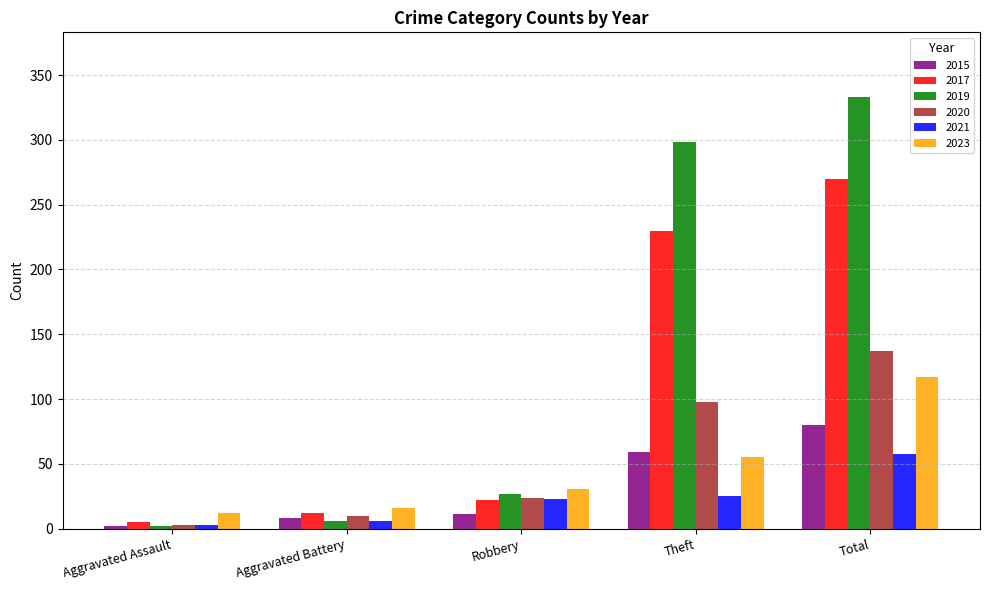

How many groups of bars are there?

5